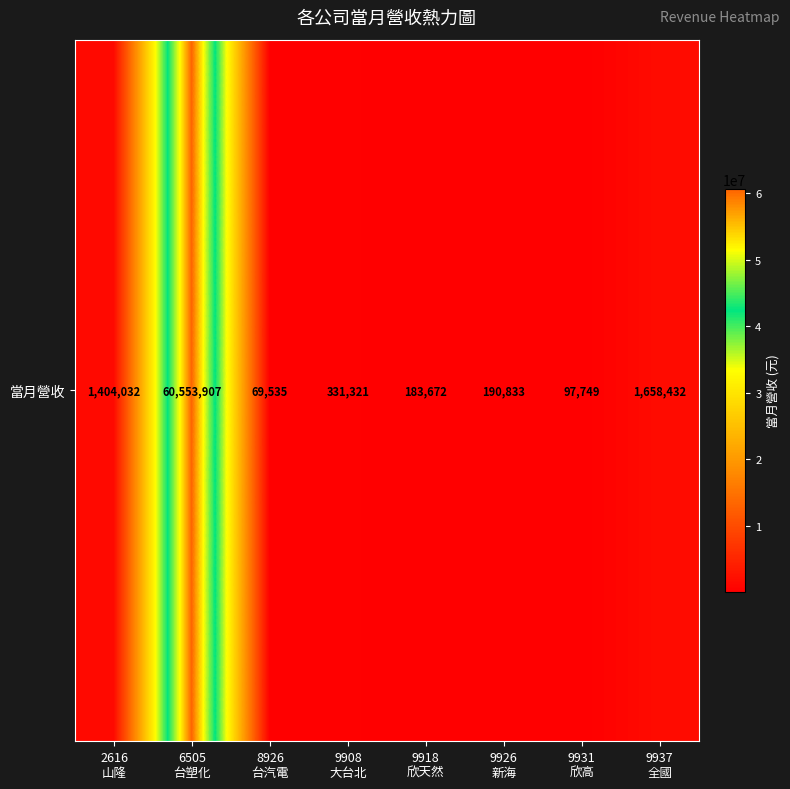

What is the smallest value displayed?

69535